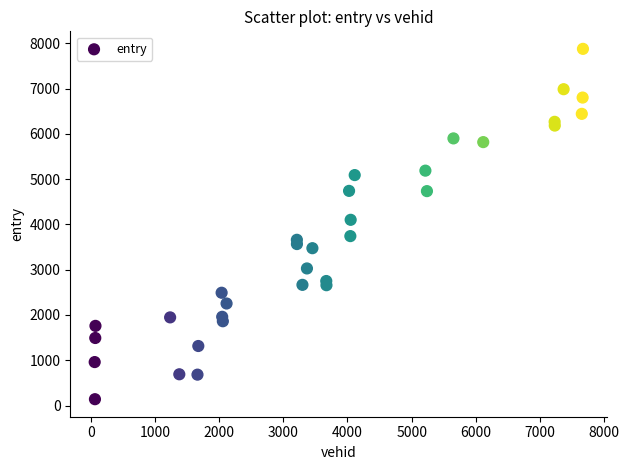

What Y value in the scatter plot is closest to 4008?

4102.1